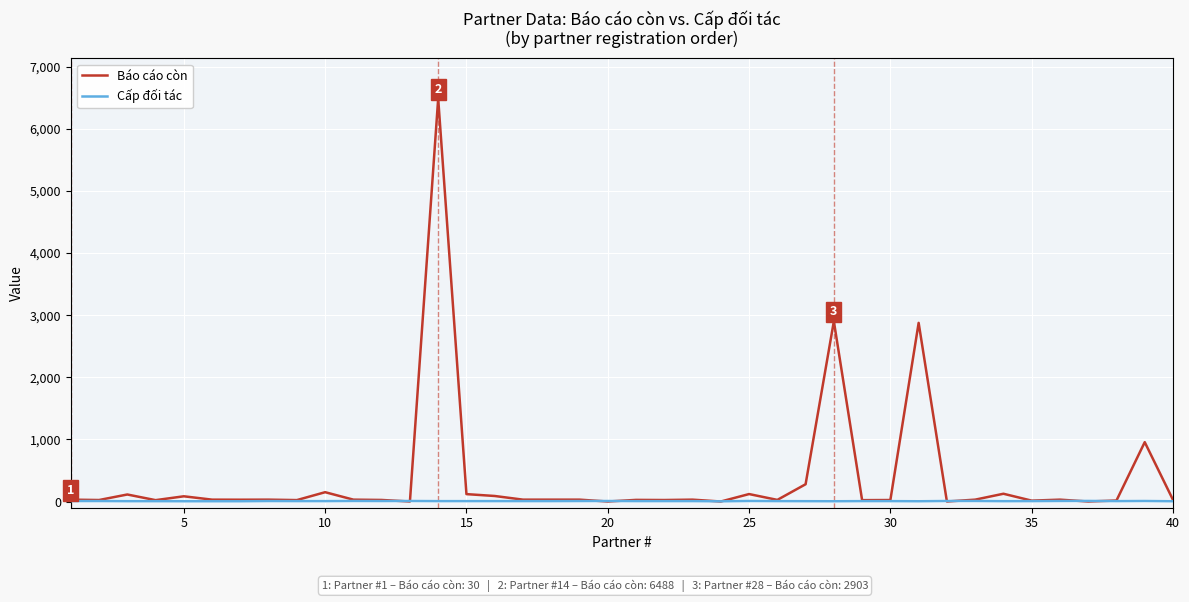

What are all the series names shown in the legend?

Báo cáo còn, Cấp đối tác